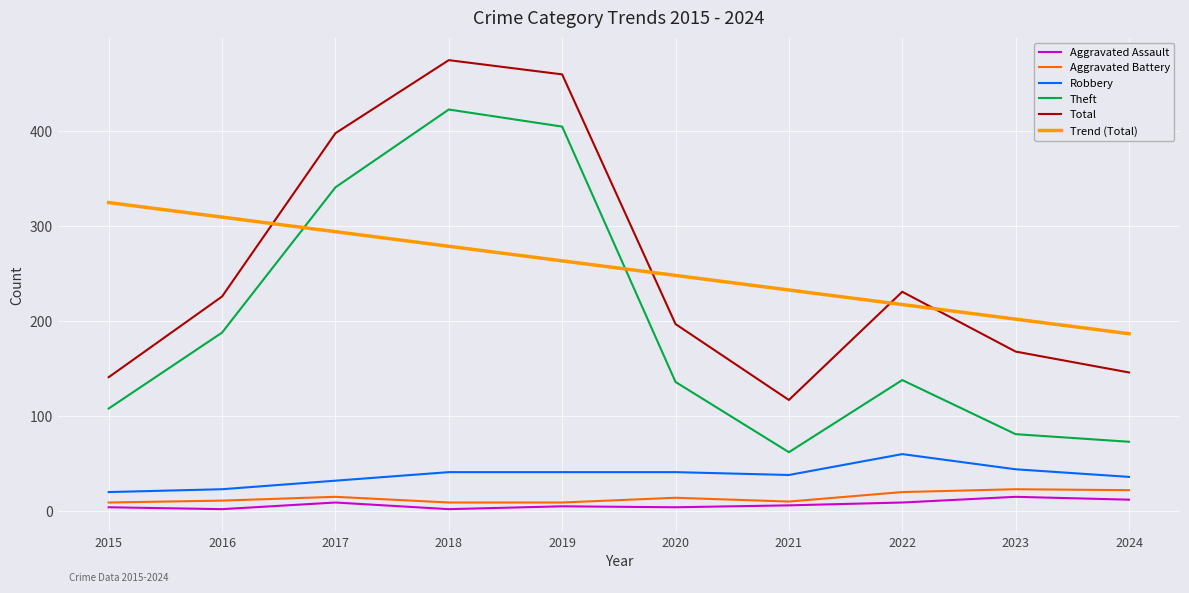

True or false: Total and Aggravated Assault cross at least once.

False